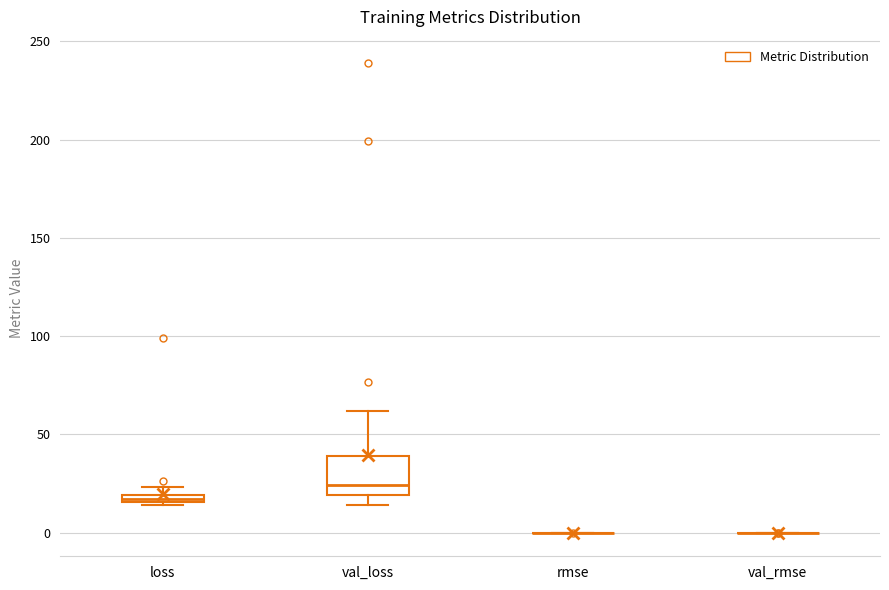

Where is the upper edge of the box for loss on the y-axis? The values are not printed on the chart, so give them approximately, as read against the axis.

20